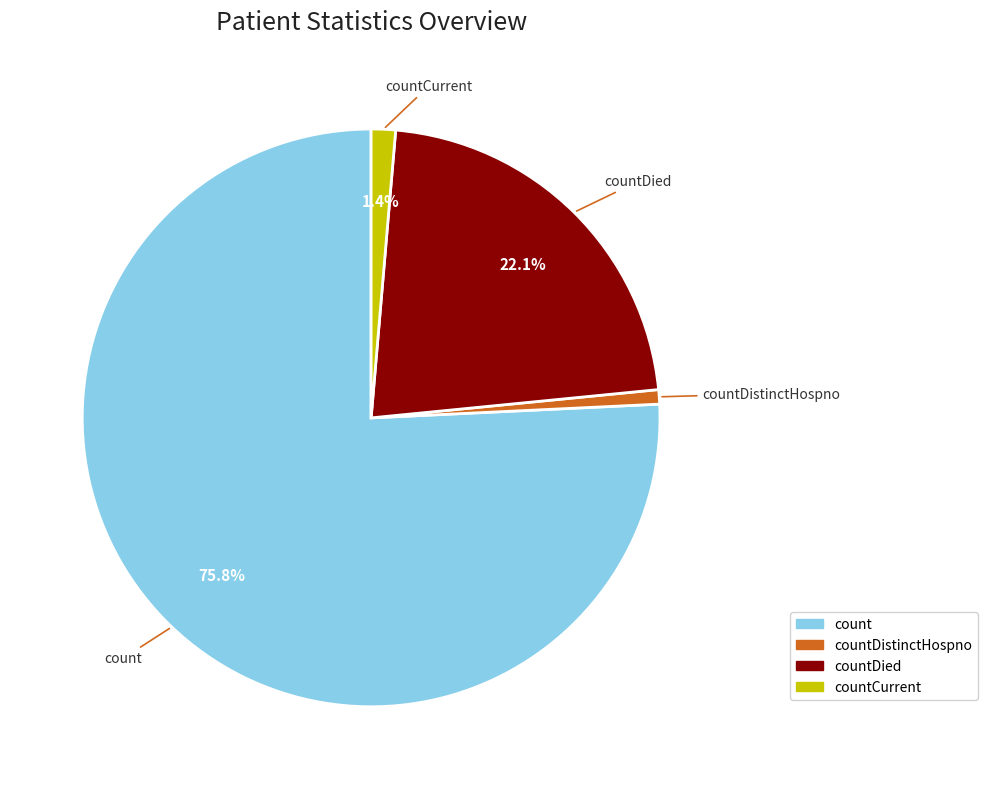

Is there any slice that represents more than half of the pie?

Yes